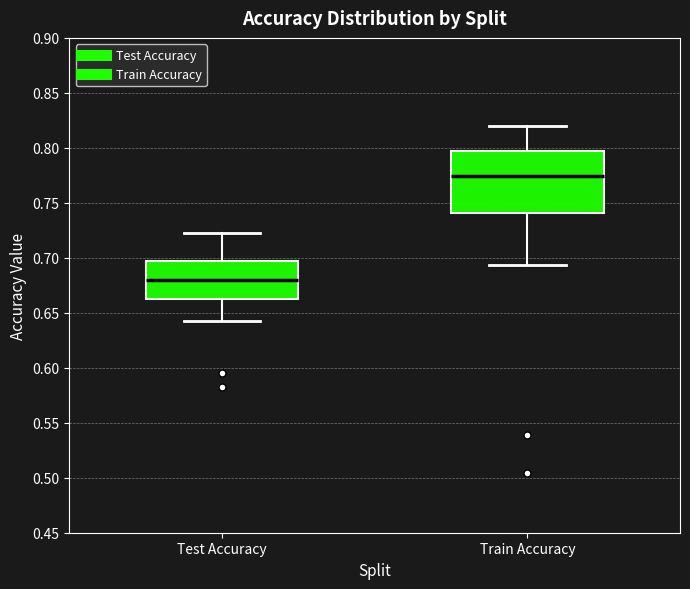

Where does the lower whisker of the box for Test Accuracy end on the y-axis? The values are not printed on the chart, so give them approximately, as read against the axis.

0.645